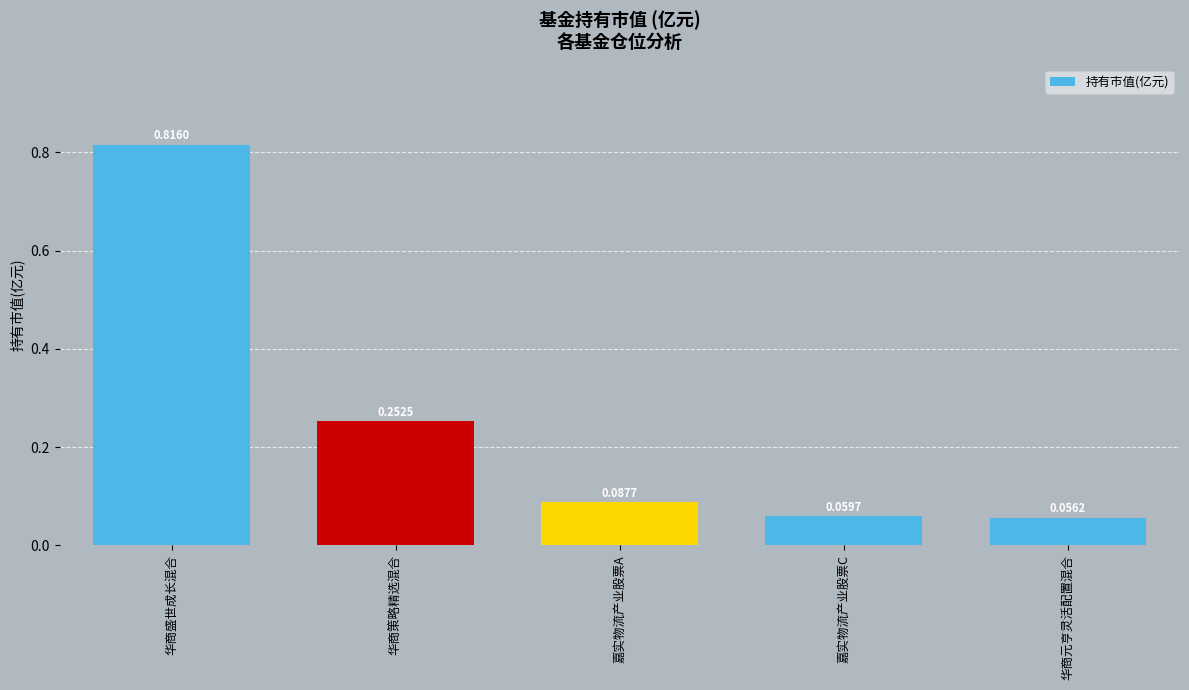

At which label is the value closest to 0?

华商元亨灵活配置混合